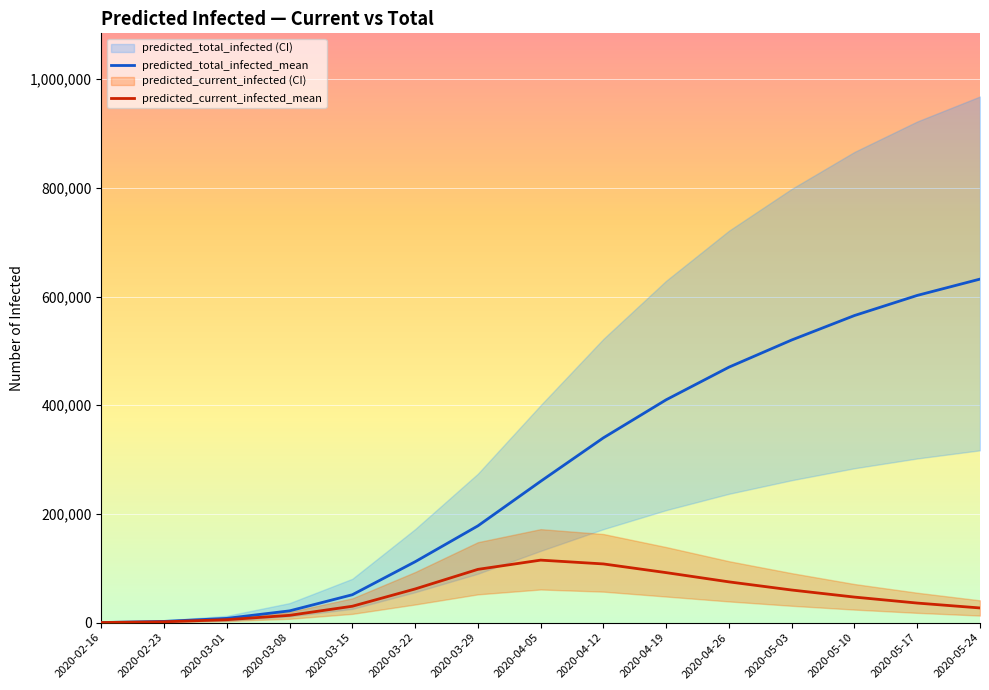

At which category is the sum across all series the highest?

2020-05-24